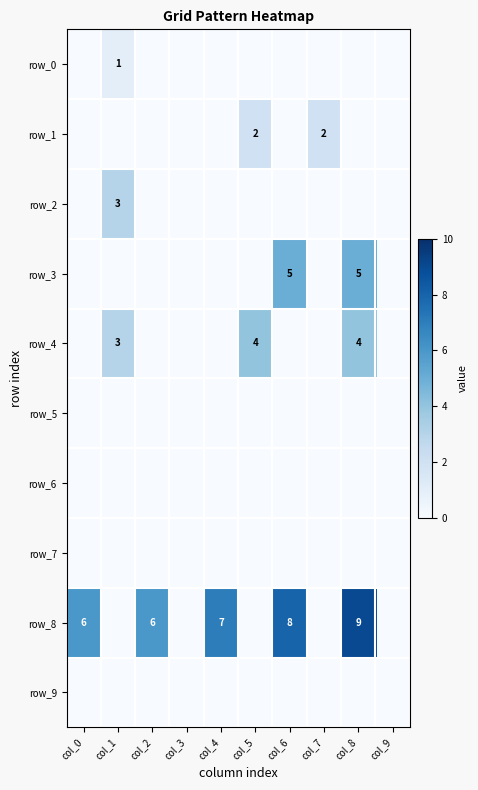

At which category is the sum across all series the highest?

col_8